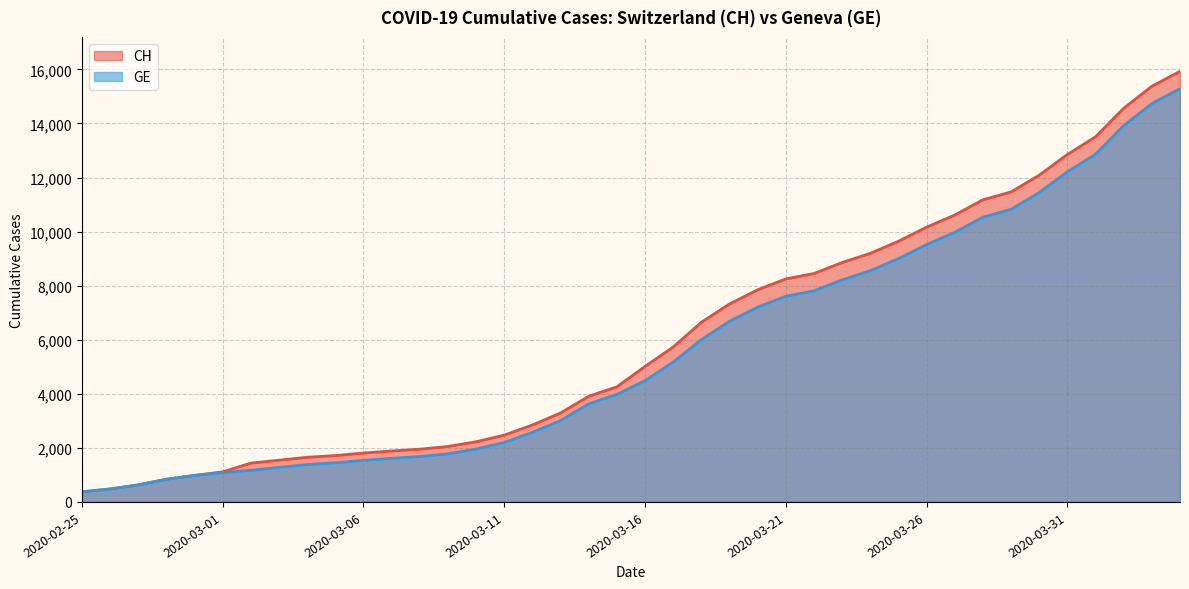

Which series changed the most between 2020-03-05 and 2020-03-25?

CH